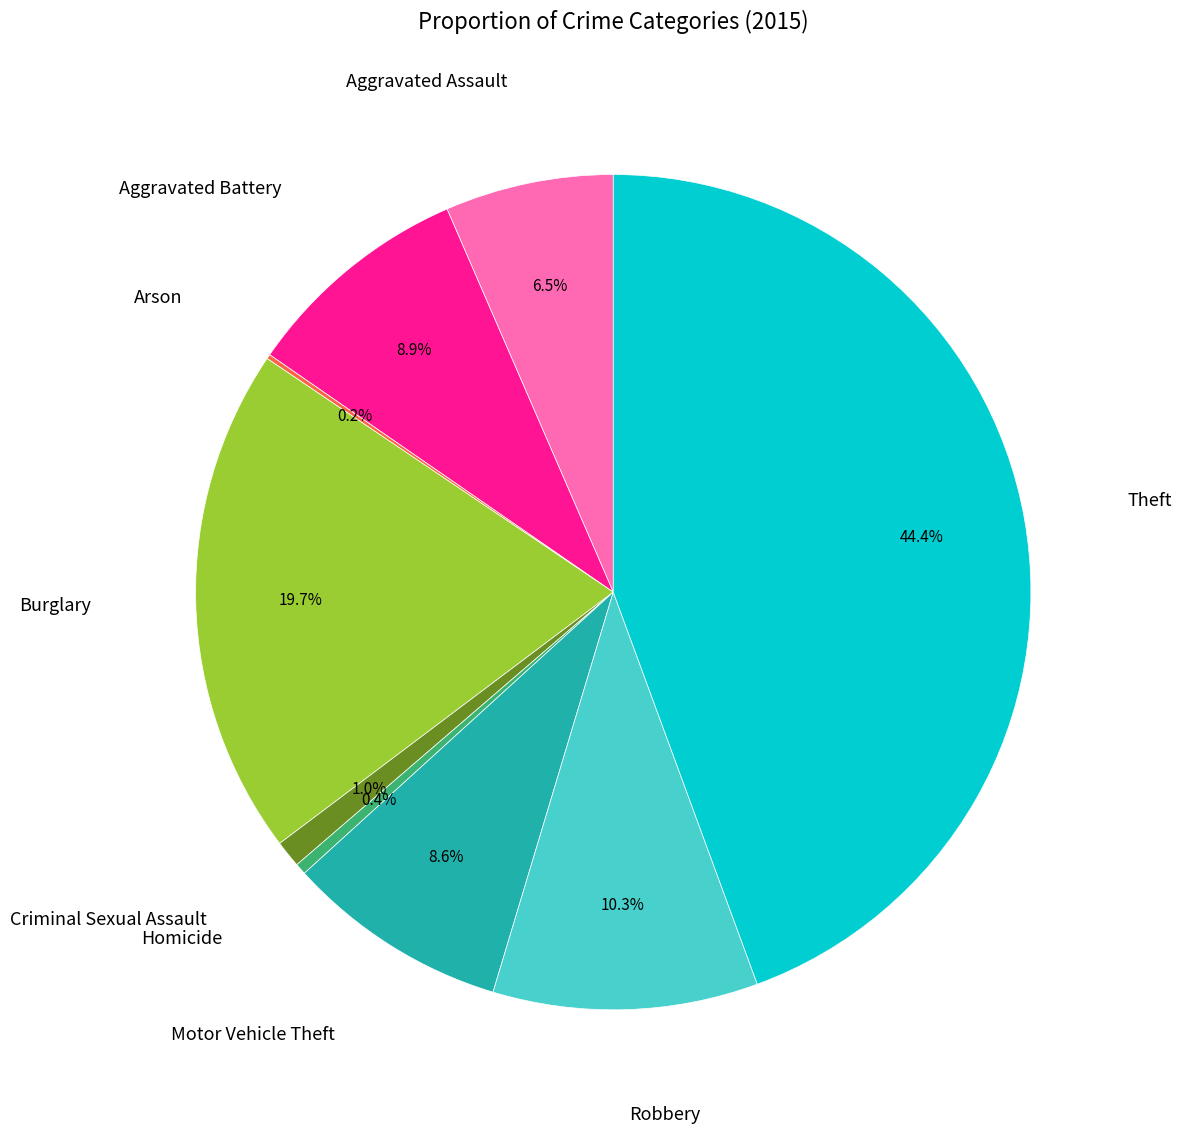

Does any single category account for the majority?

No